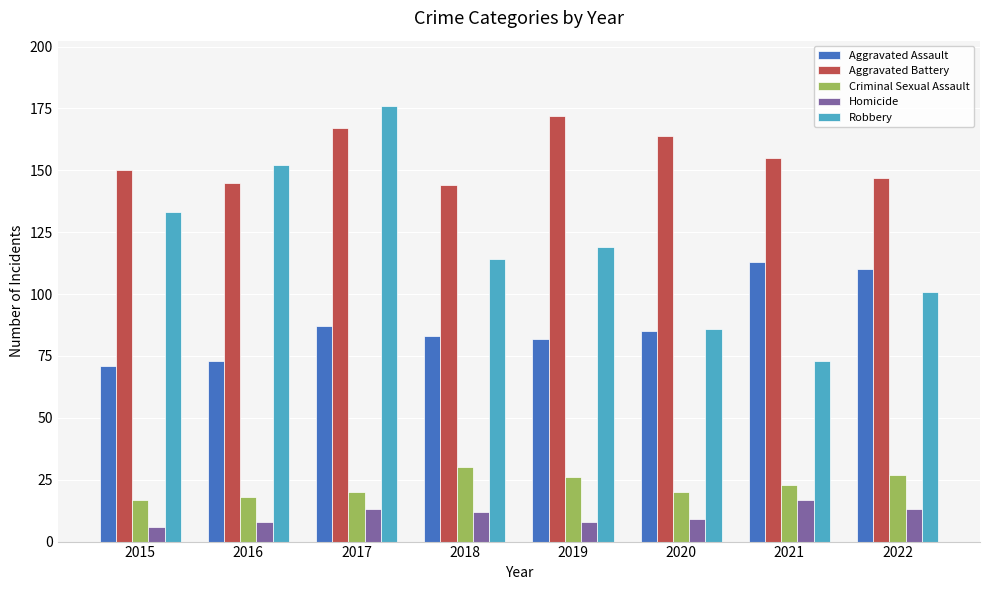

Which series has the largest range (max minus min)?

Robbery